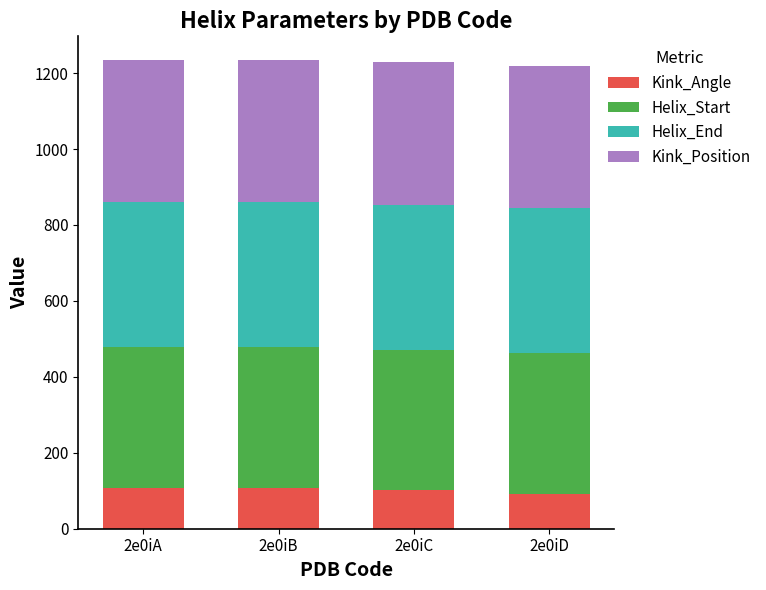

The value of Kink_Angle at 2e0iA is 107.3. True or false?

True